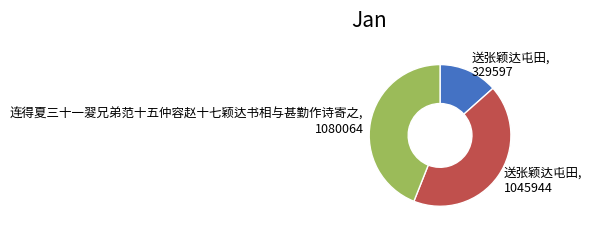

Which slice is the smallest?

送张颖达屯田, 329597